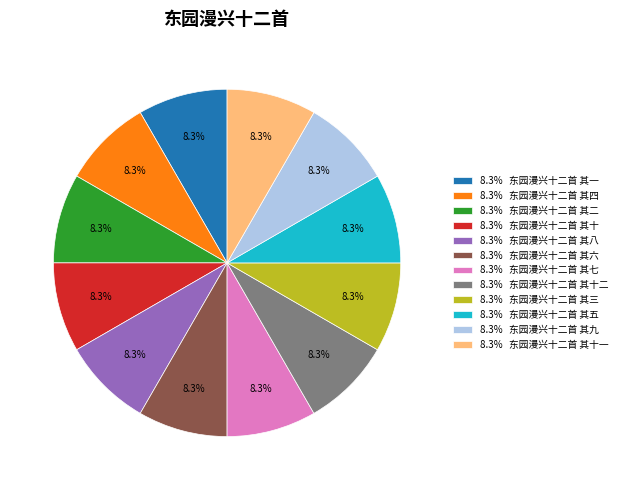

Approximately how many times larger is the value at 8.3% 东园漫兴十二首 其九 compared to 8.3% 东园漫兴十二首 其十一?

1.0